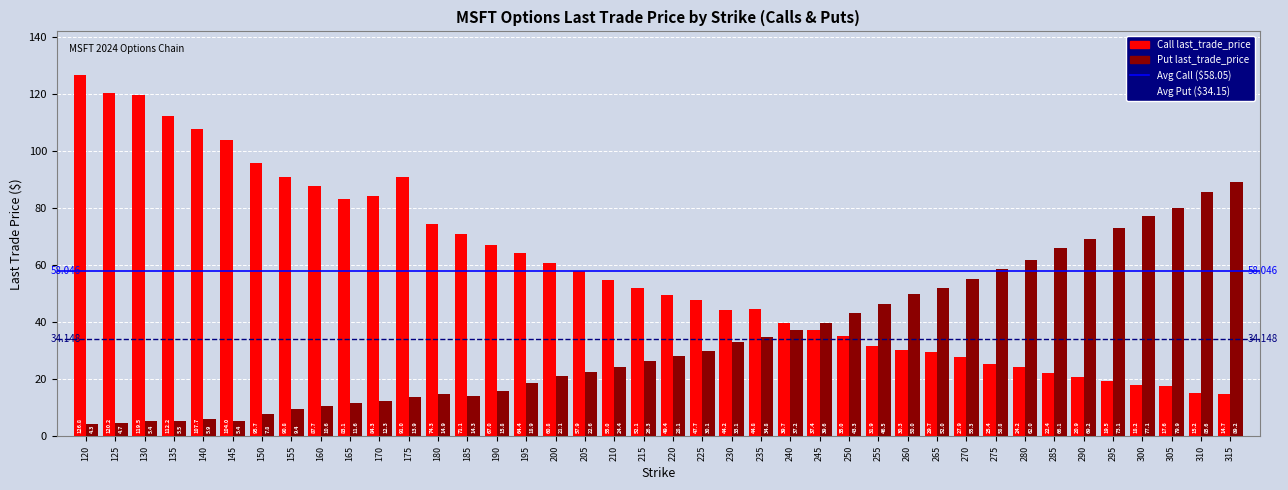

What is the average value of the Call last_trade_price series?

58.0